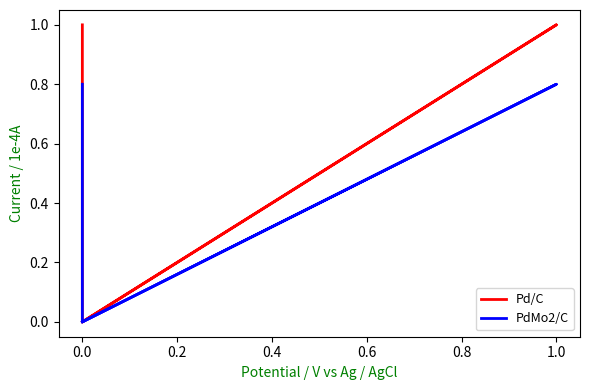

What is the sum of all PdMo2/C values?

1.6